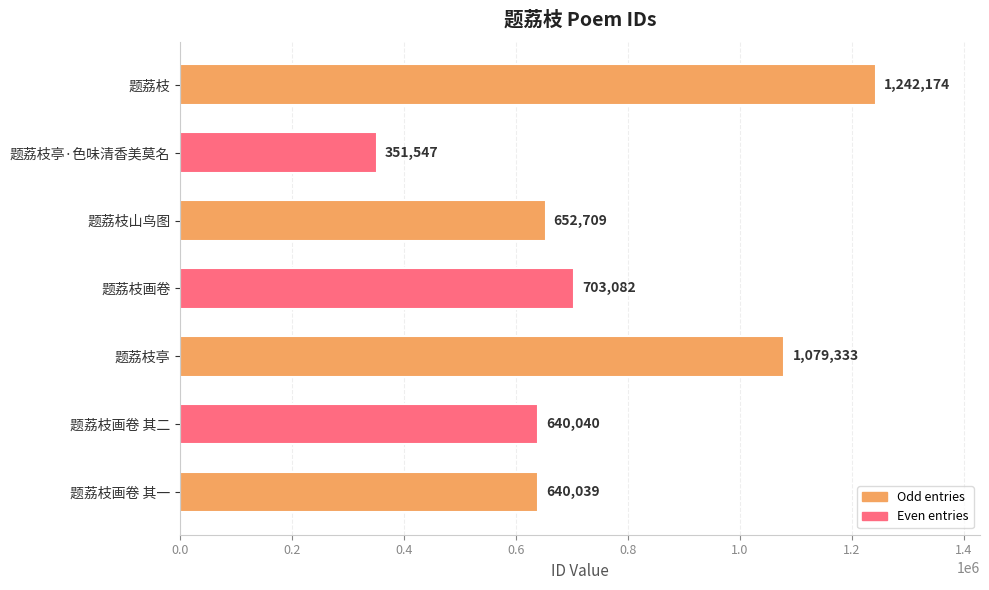

Rank the categories by value from lowest to highest.

题荔枝亭·色味清香美莫名, 题荔枝画卷 其一, 题荔枝画卷 其二, 题荔枝山鸟图, 题荔枝画卷, 题荔枝亭, 题荔枝